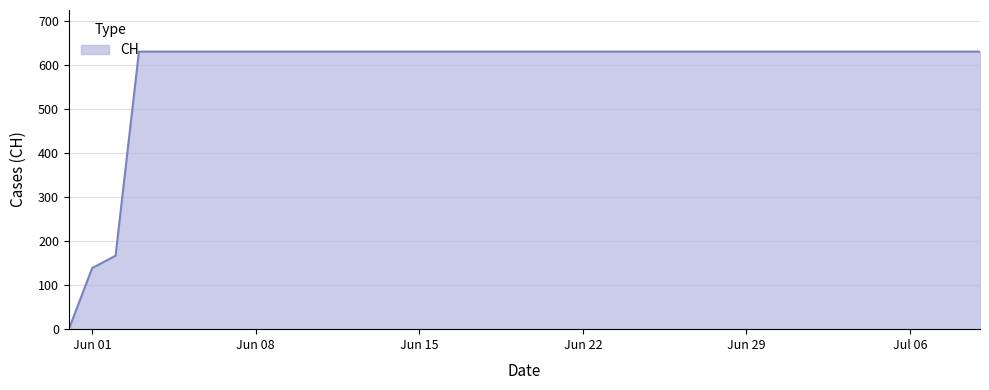

What is the maximum value shown in the chart?

631